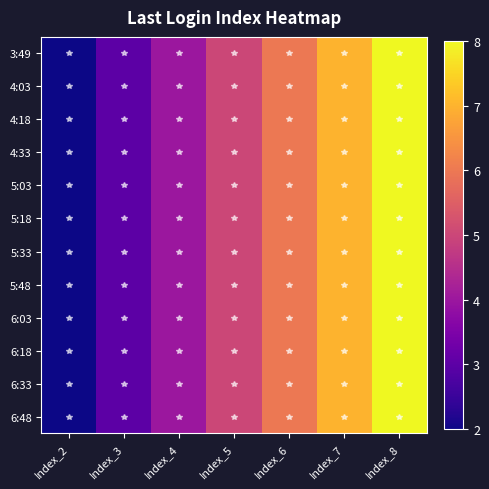

Count the number of data series in this chart.

12